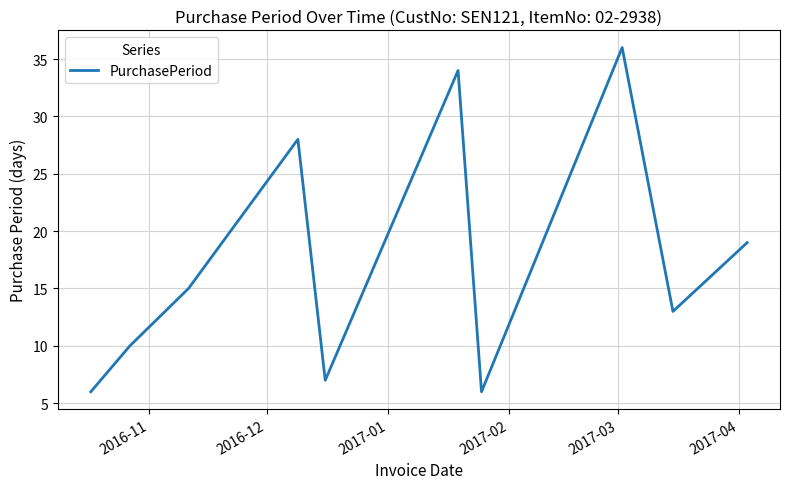

What is the smallest value displayed?

6